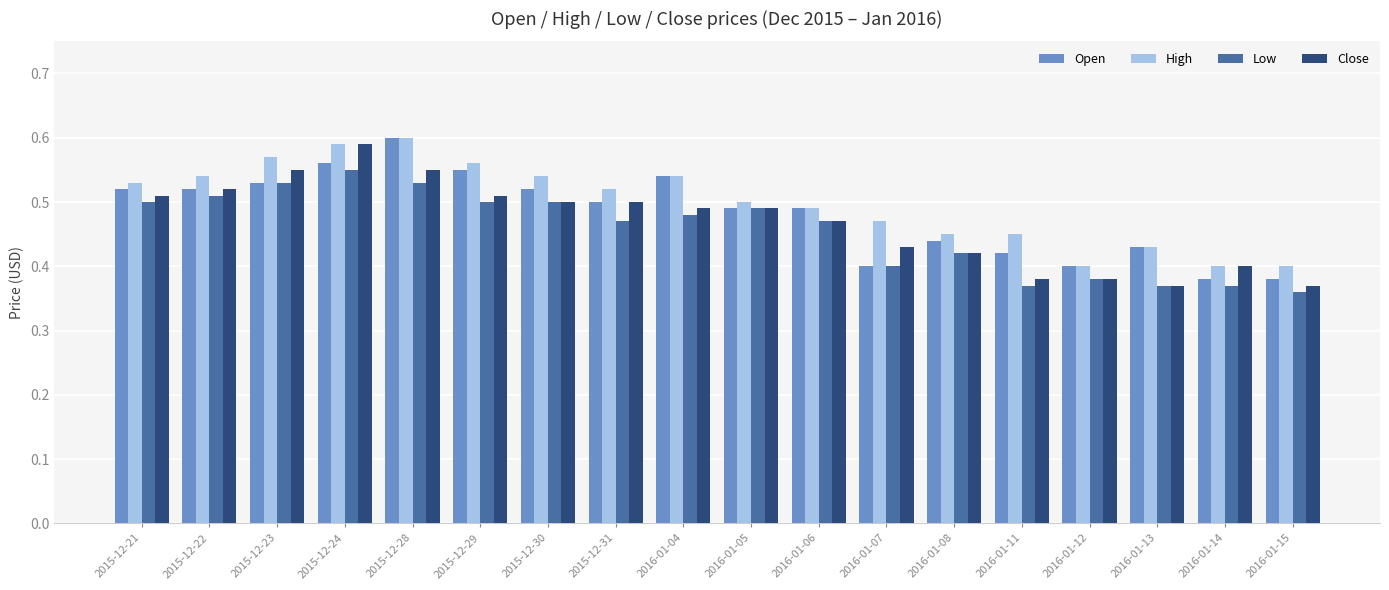

Which series has the largest total across all categories?

High